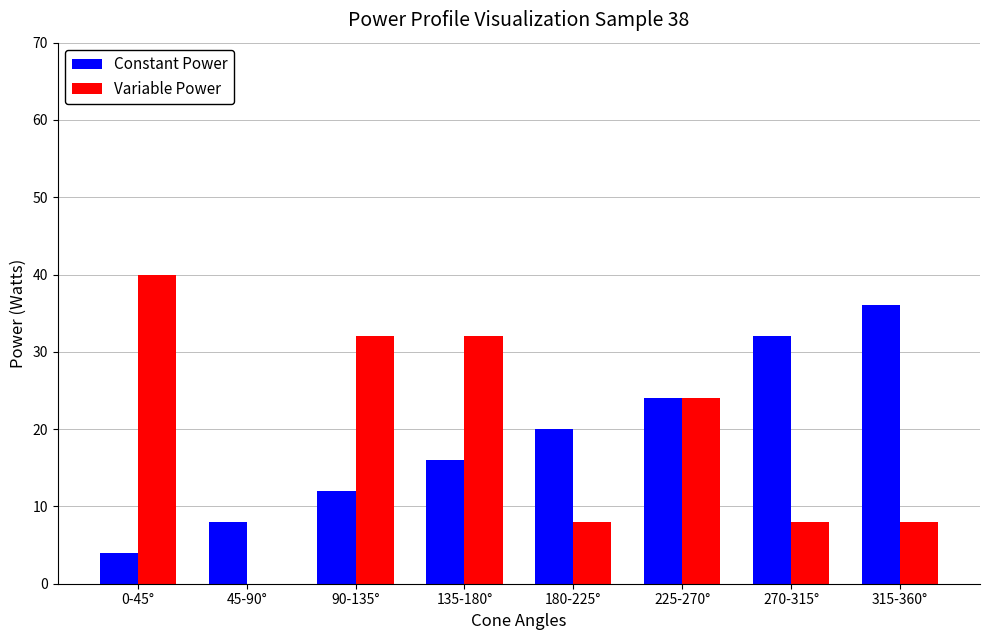

Between 180-225° and 270-315°, which series saw the biggest shift?

Constant Power